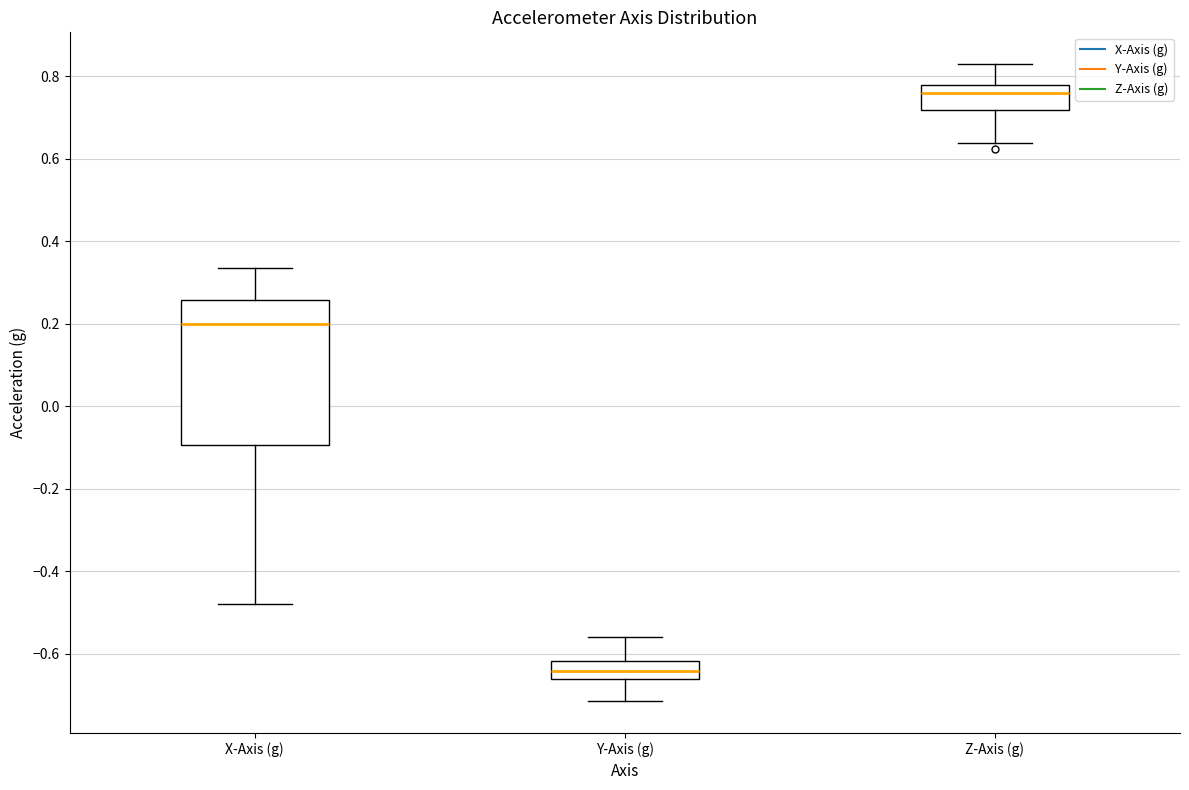

Reading left to right, transcribe this box plot: for each box, give where its median line is, the range the box spans, and where its two whiskers end, as read against the y-axis. The values are not printed on the chart, so give them approximately, as read against the axis.

X-Axis (g): median 0.20, box -0.10 to 0.26, whiskers -0.48 to 0.34
Y-Axis (g): median -0.64, box -0.66 to -0.62, whiskers -0.72 to -0.56
Z-Axis (g): median 0.76, box 0.72 to 0.78, whiskers 0.64 to 0.82